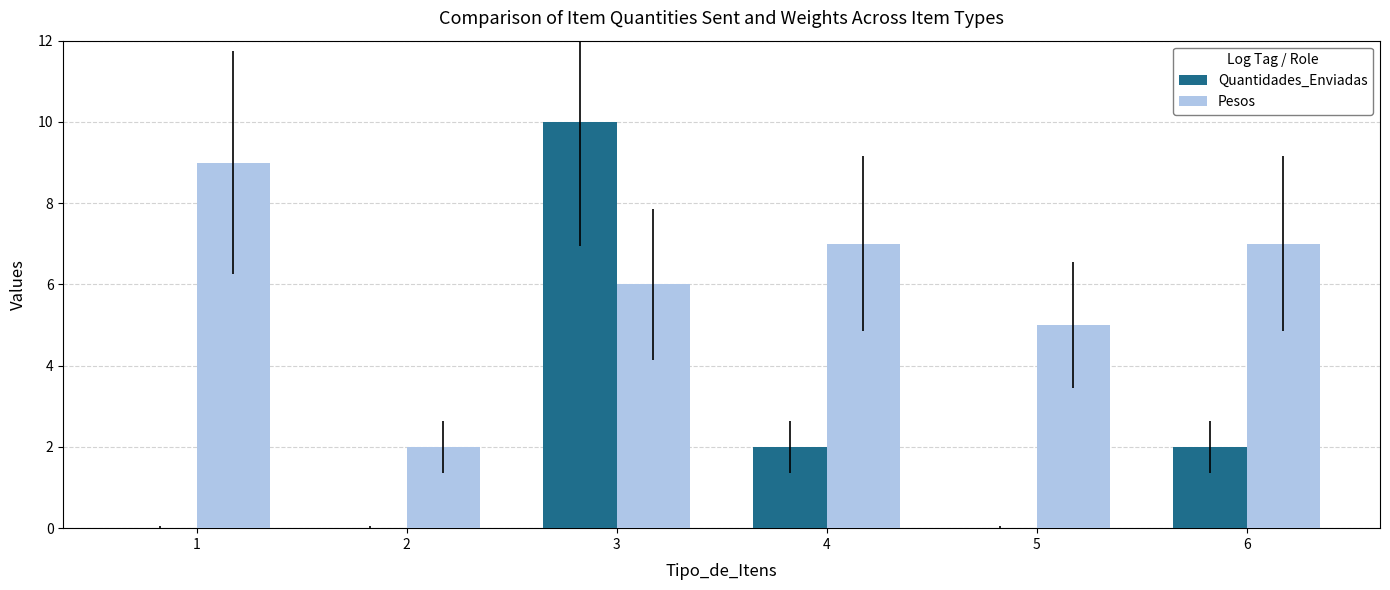

What are all the series names shown in the legend?

Quantidades_Enviadas, Pesos